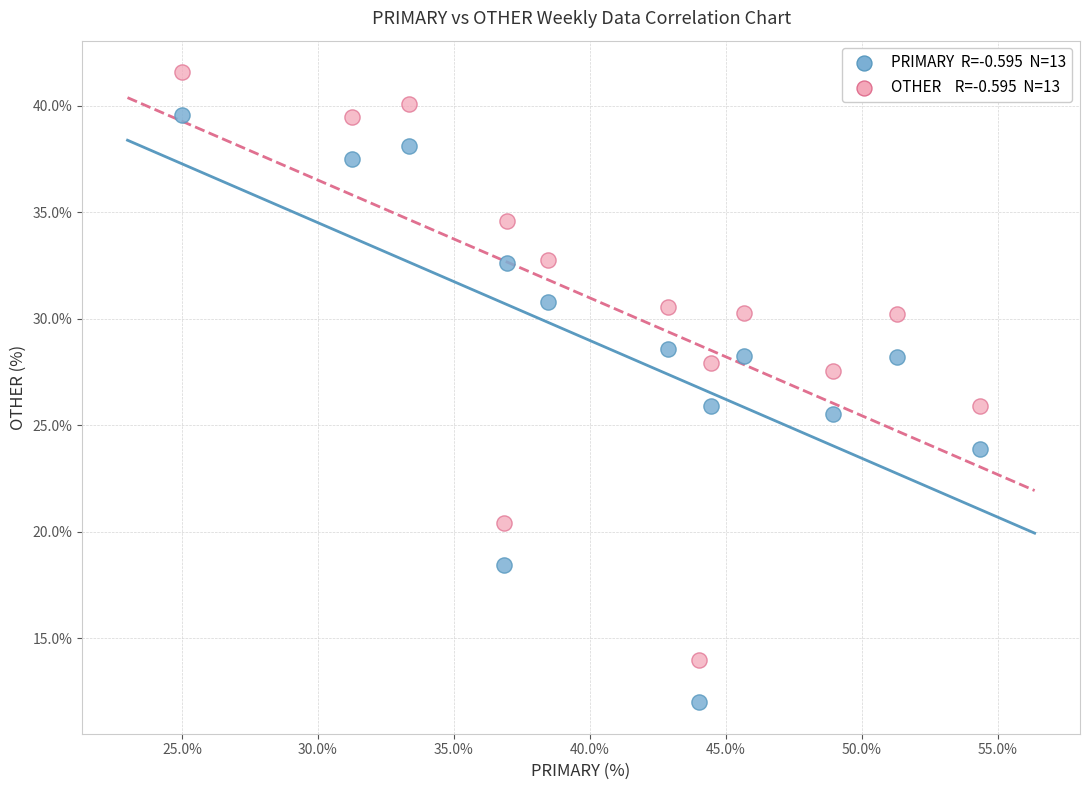

Across all data points, what is the range of Y values (max minus min)?

29.6